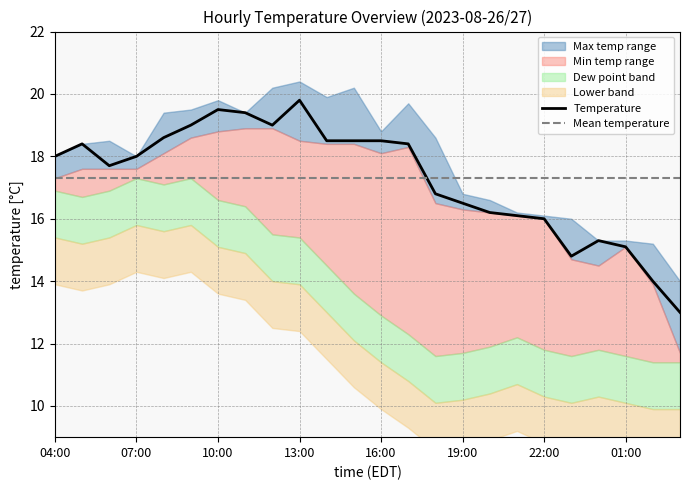

List the labels in order of min_air_temp_pst1hr value, smallest first.

03:00, 02:00, 00:00, 23:00, 01:00, 22:00, 21:00, 20:00, 19:00, 18:00, 04:00, 05:00, 06:00, 07:00, 08:00, 16:00, 17:00, 14:00, 15:00, 13:00, 09:00, 10:00, 11:00, 12:00